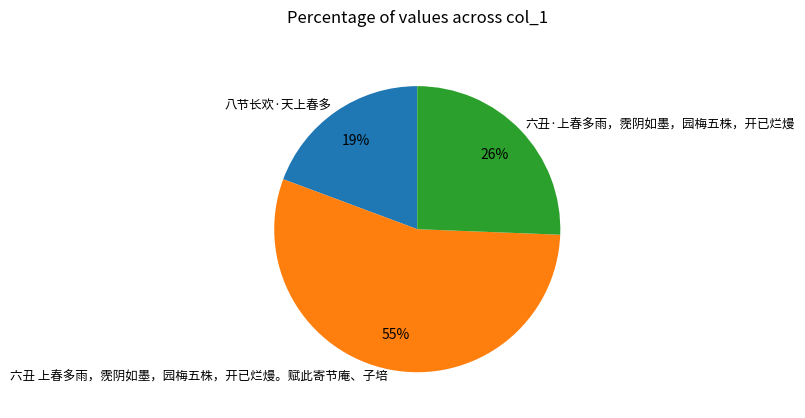

Is 六丑 上春多雨，霃阴如墨，园梅五株，开已烂熳。赋此寄节庵、子培 the majority of the pie?

Yes